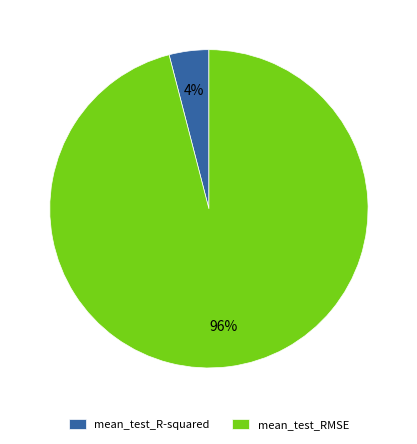

Which category has the smallest portion of the pie?

mean_test_R-squared